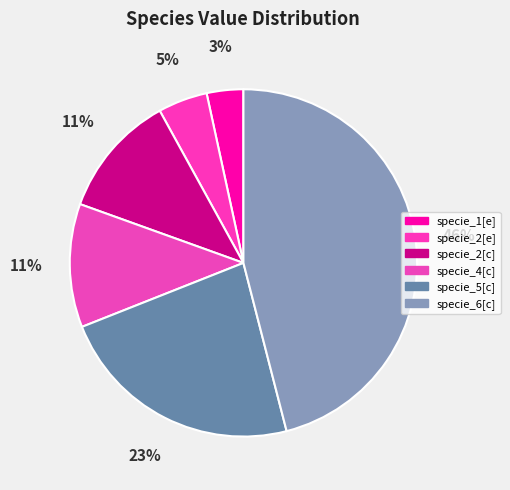

How many slices are in this pie chart?

6